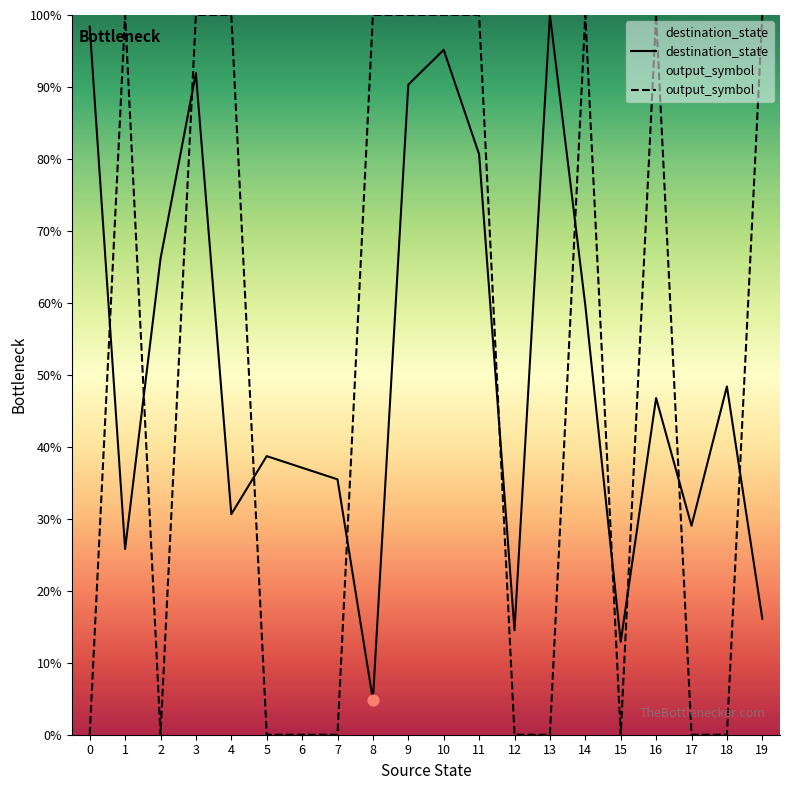

What is the total value across all series at 17?

29.0